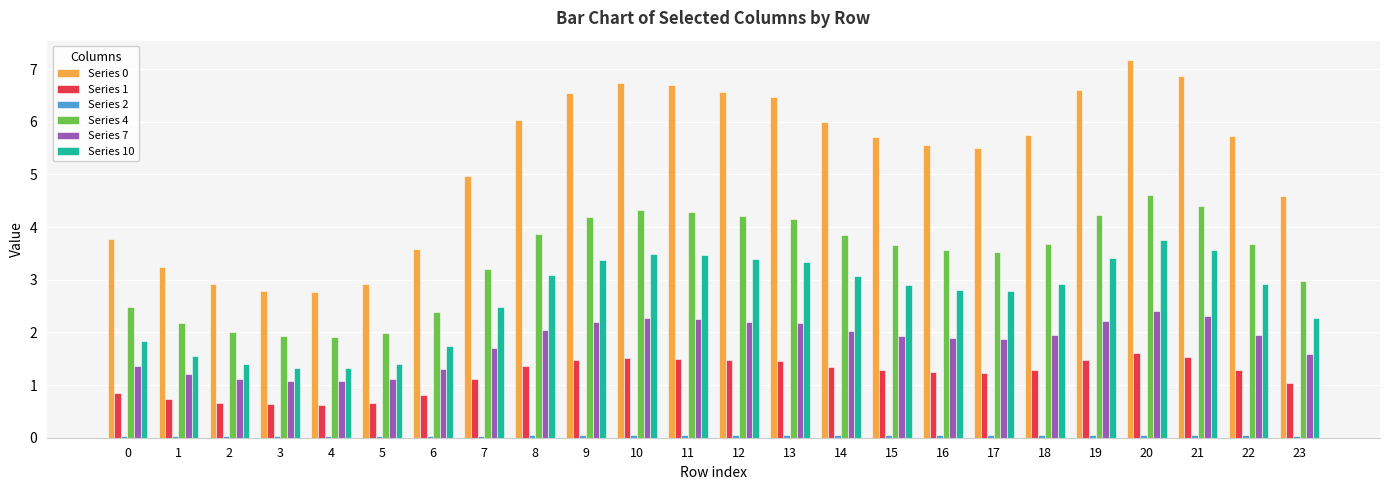

Is it true that Series 4 equals 3.6 at 16?

True